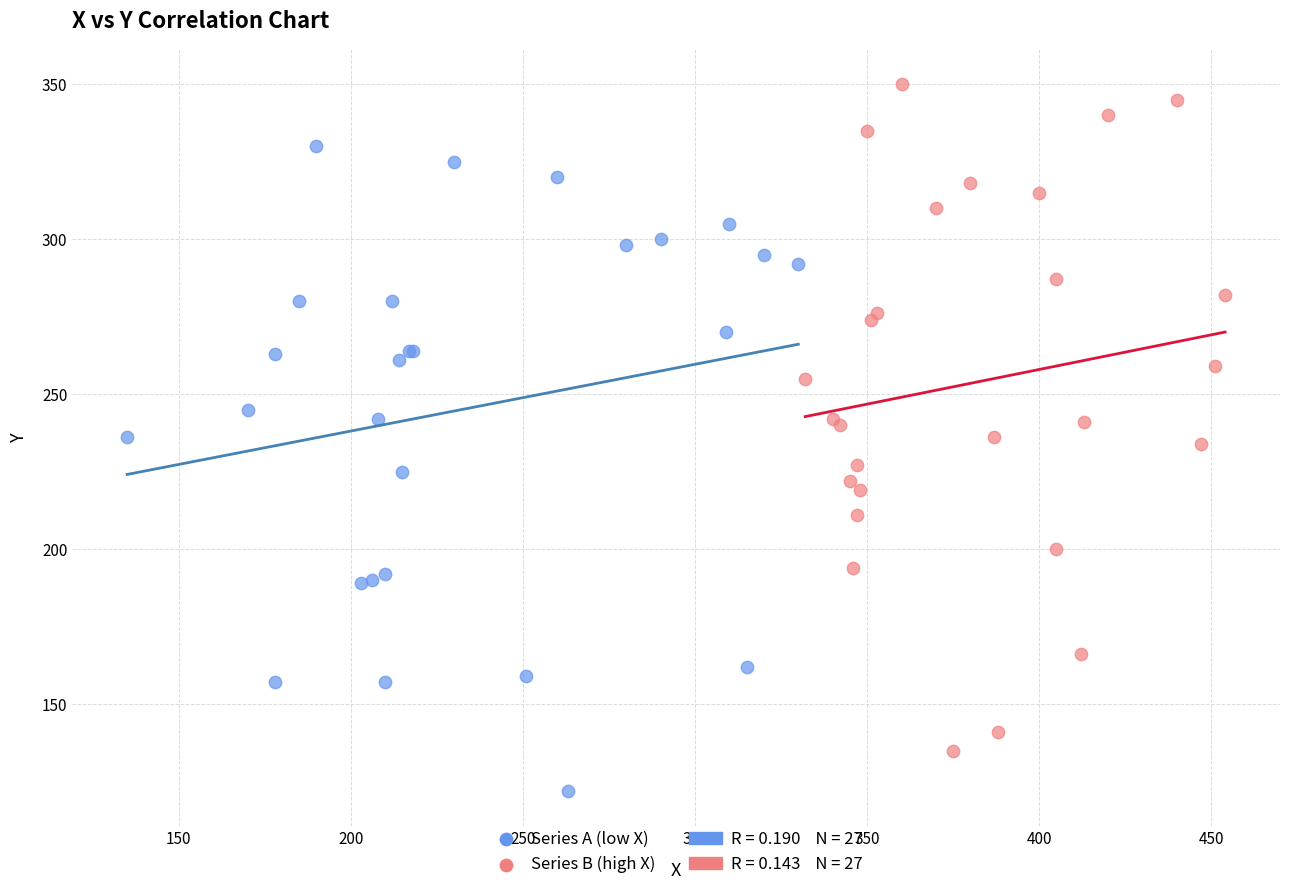

Which series reaches the minimum Y coordinate?

Series A (low X)